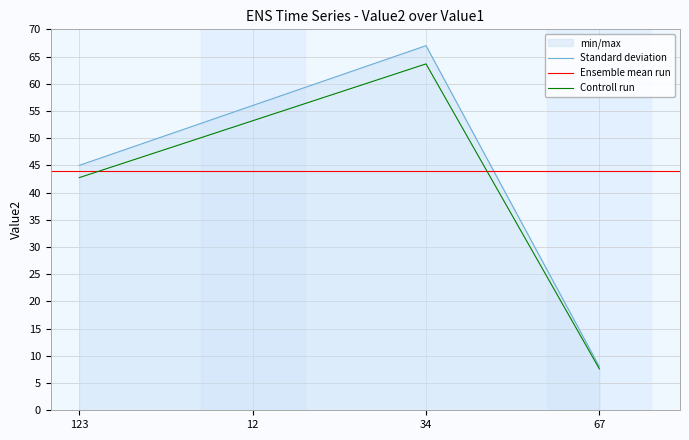

How many categories are shown in the chart?

4